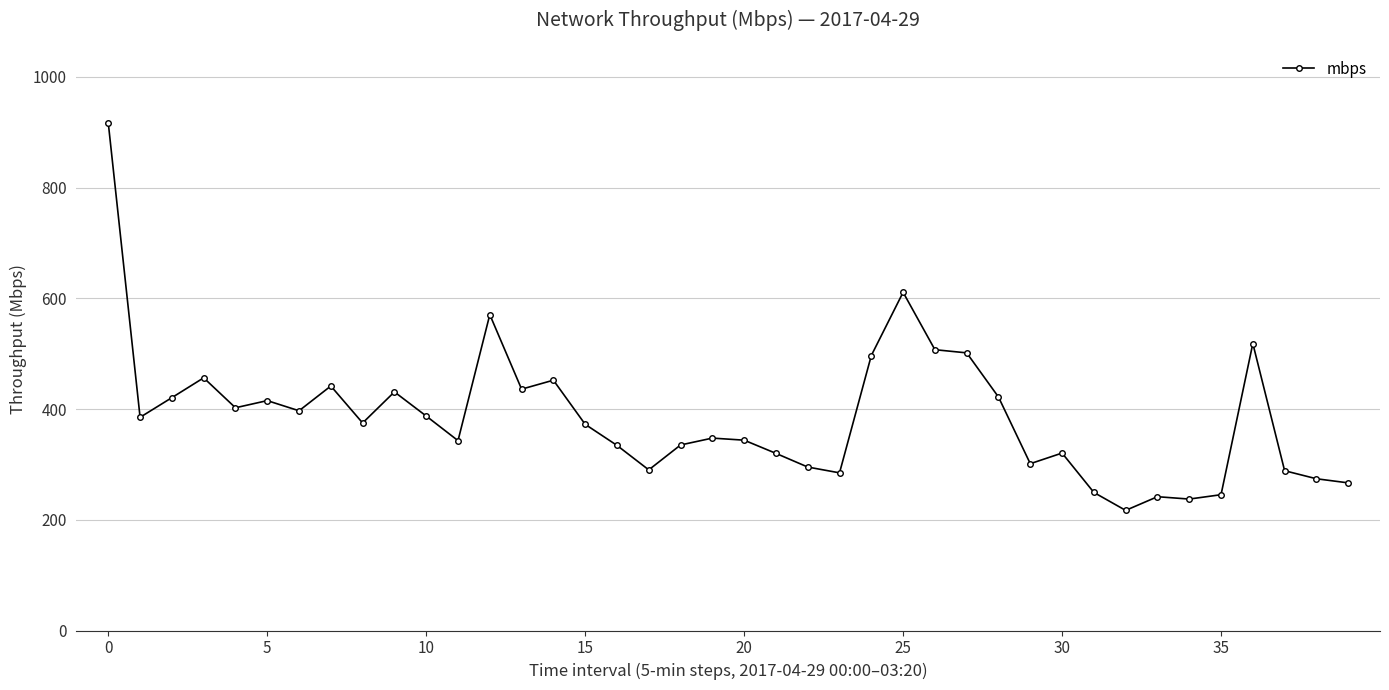

What is the smallest value displayed?

217.0